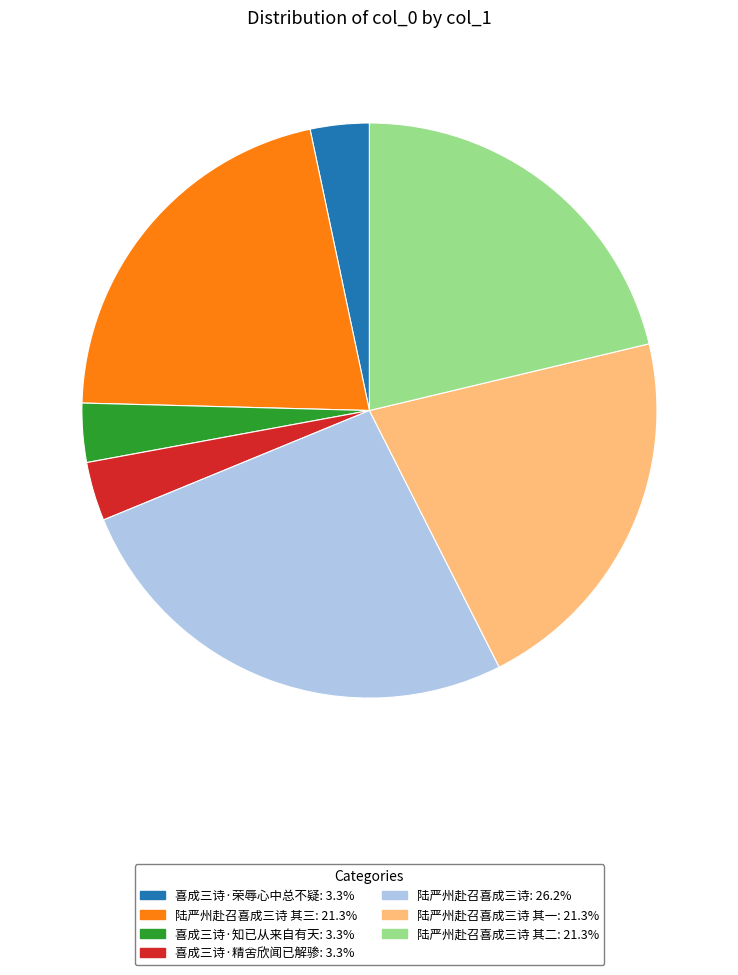

Is there any slice that represents more than half of the pie?

No